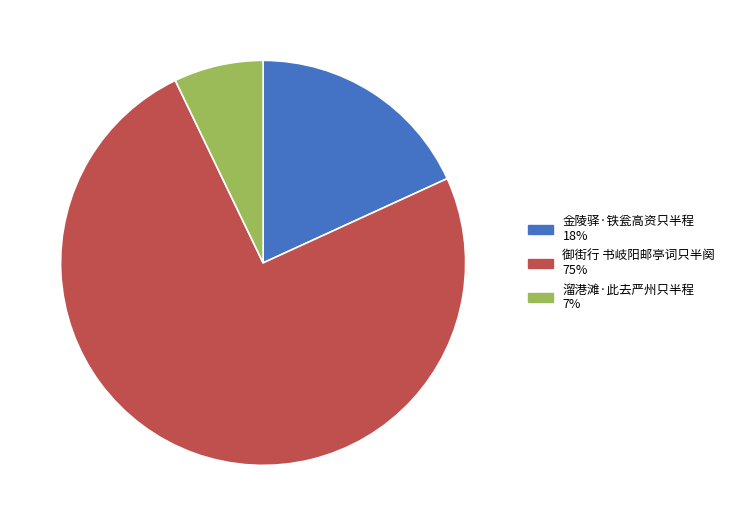

Rank the categories by value from highest to lowest.

御街行 书岐阳邮亭词只半阕, 金陵驿·铁瓮高资只半程, 溜港滩·此去严州只半程